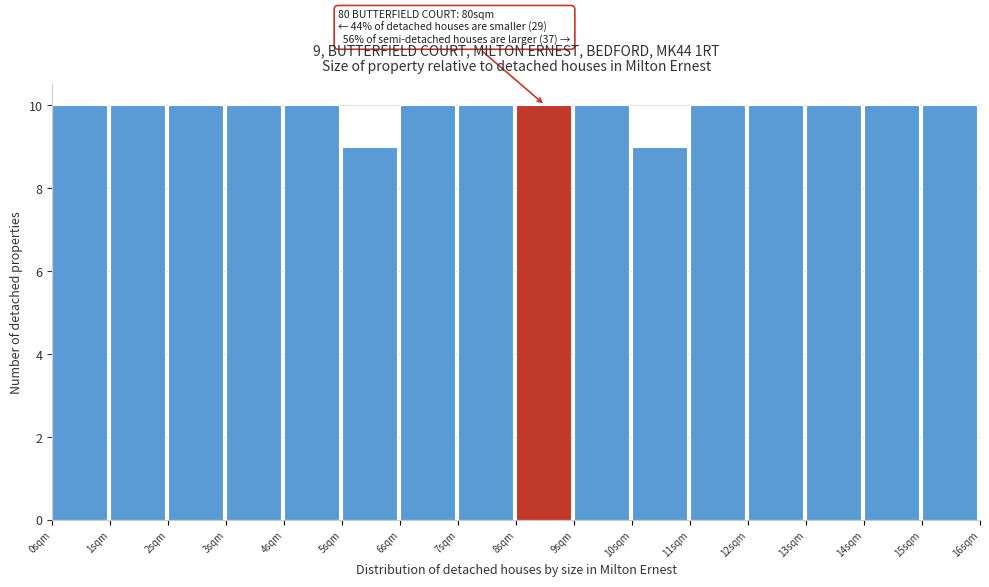

Reading left to right, list all the values displayed in this chart.

0sqm=10	1sqm=10	2sqm=10	3sqm=10	4sqm=10	5sqm=9	6sqm=10	7sqm=10	8sqm=10	9sqm=10	10sqm=9	11sqm=10	12sqm=10	13sqm=10	14sqm=10	15sqm=10